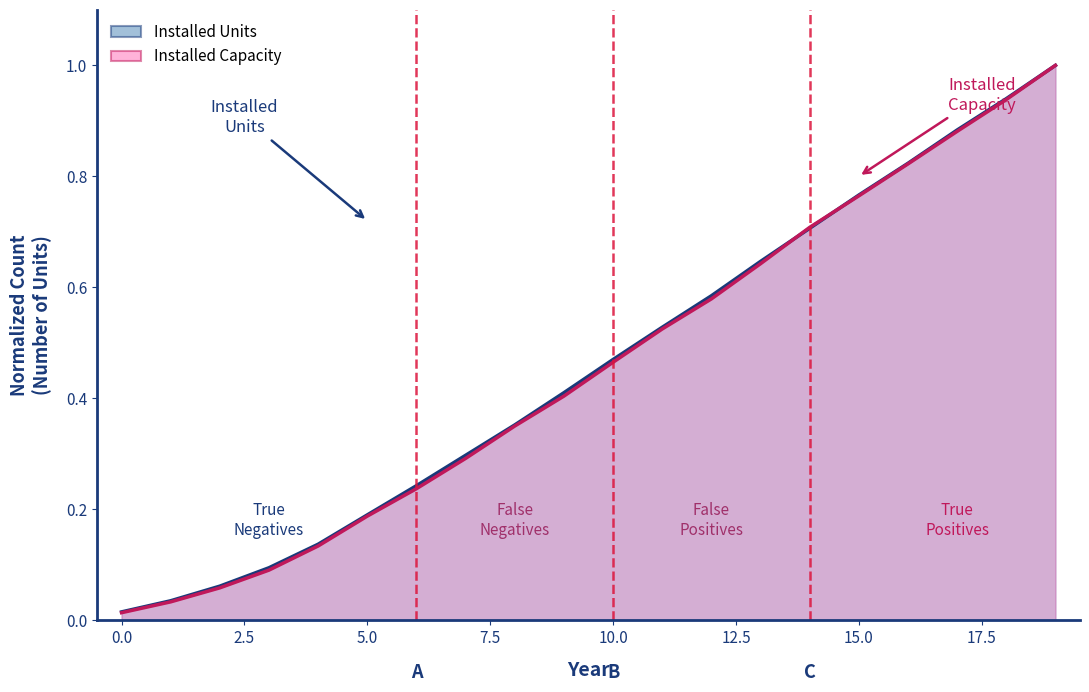

How many intersections are there between Installed Units and Installed Capacity?

2